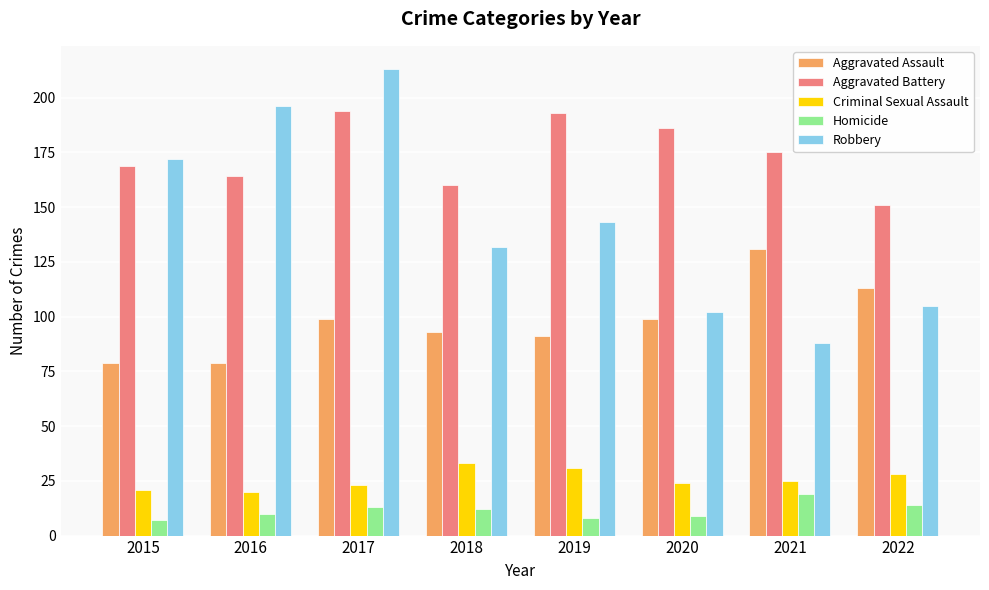

What is the maximum value shown in the chart?

213